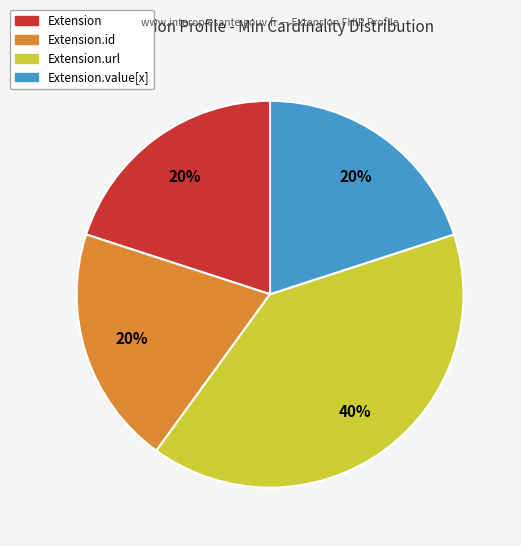

Combined, do Extension.id and Extension account for over 50%?

No